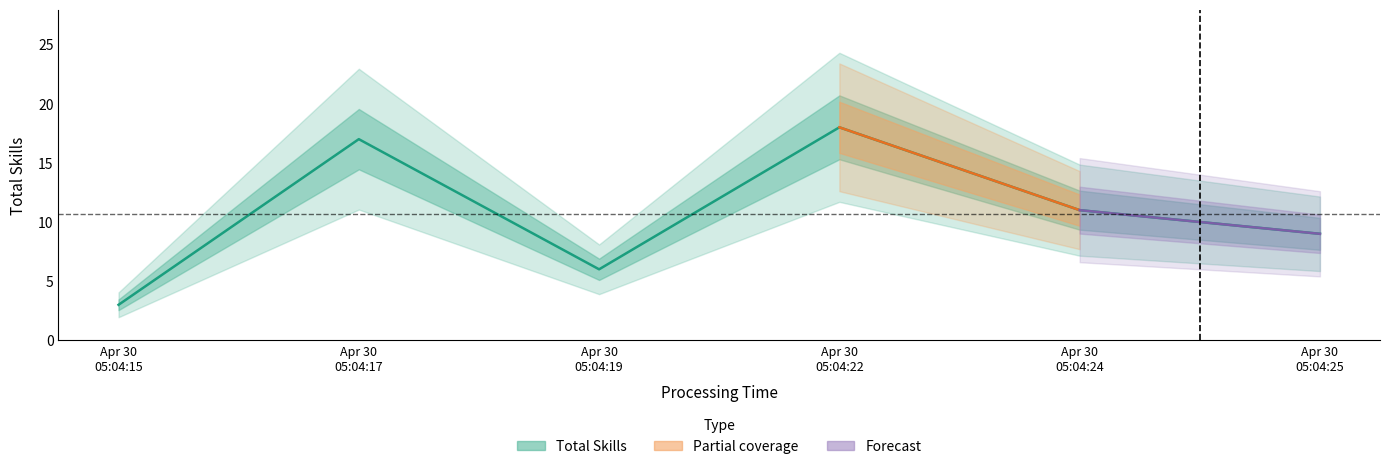

What is the difference between the maximum and minimum values?

15